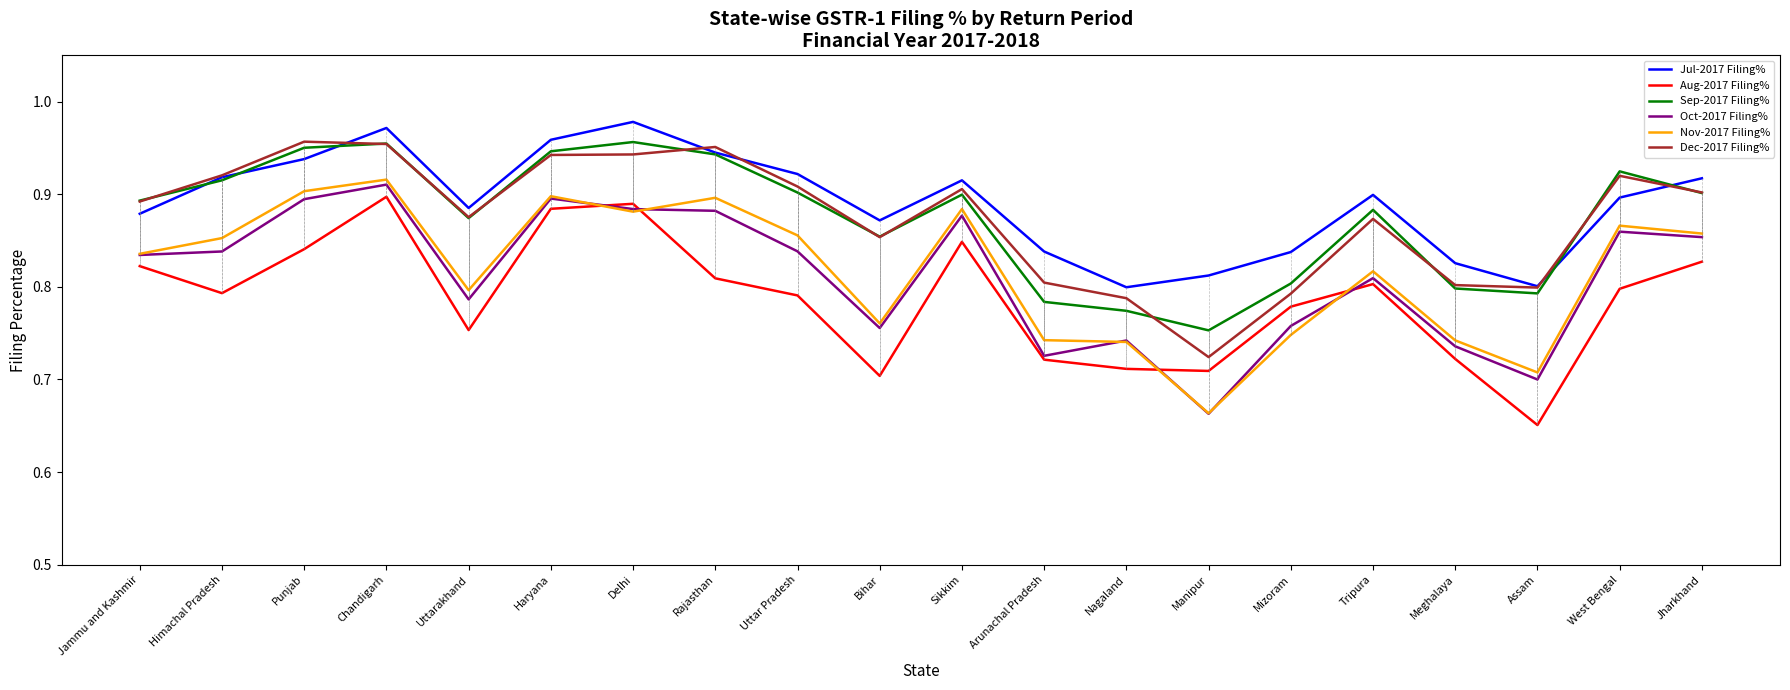

How many categories are shown in the chart?

20